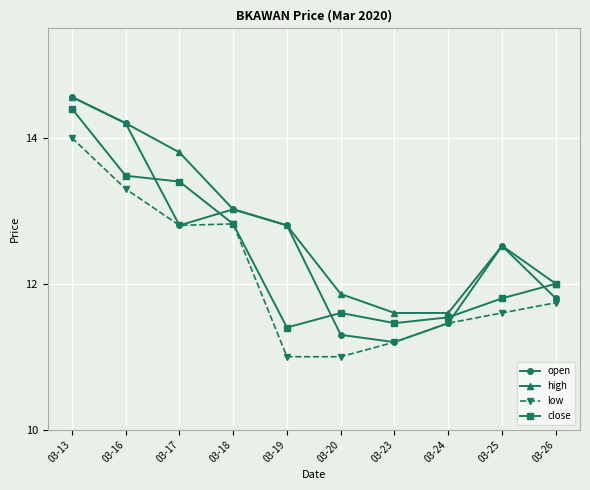

Does the chart have visible grid lines?

Yes